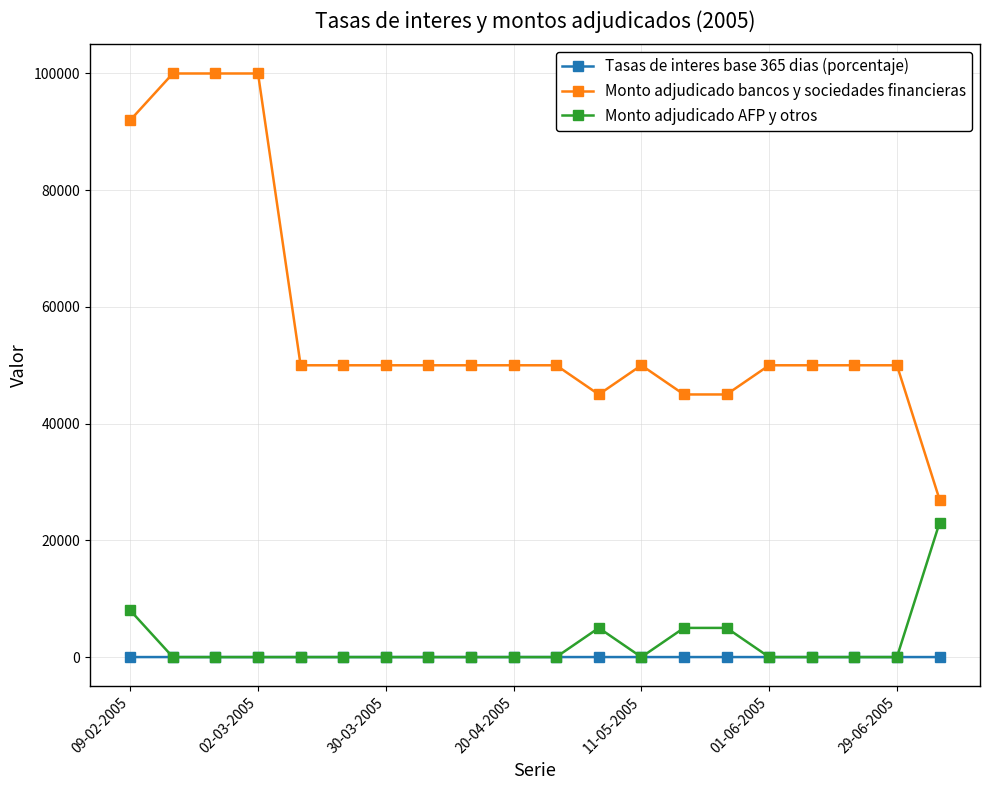

What is the value of the Monto adjudicado bancos y sociedades financieras point at the 12th from the left?

45000.0